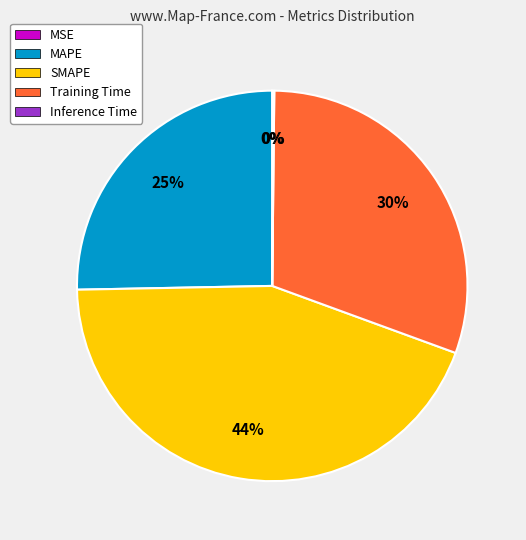

Which category has the biggest portion of the pie?

SMAPE